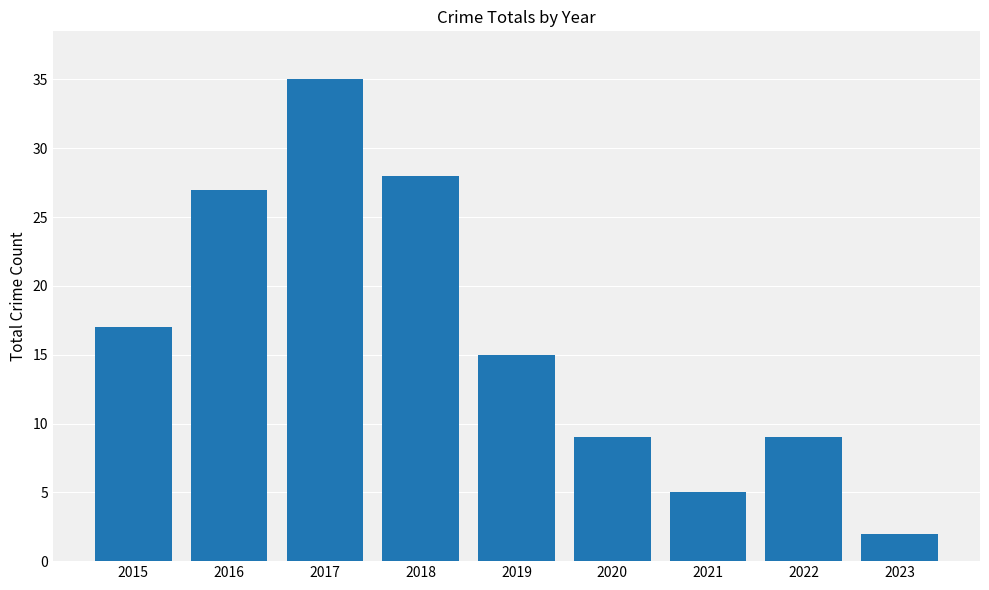

At which label is the value closest to 18?

2015